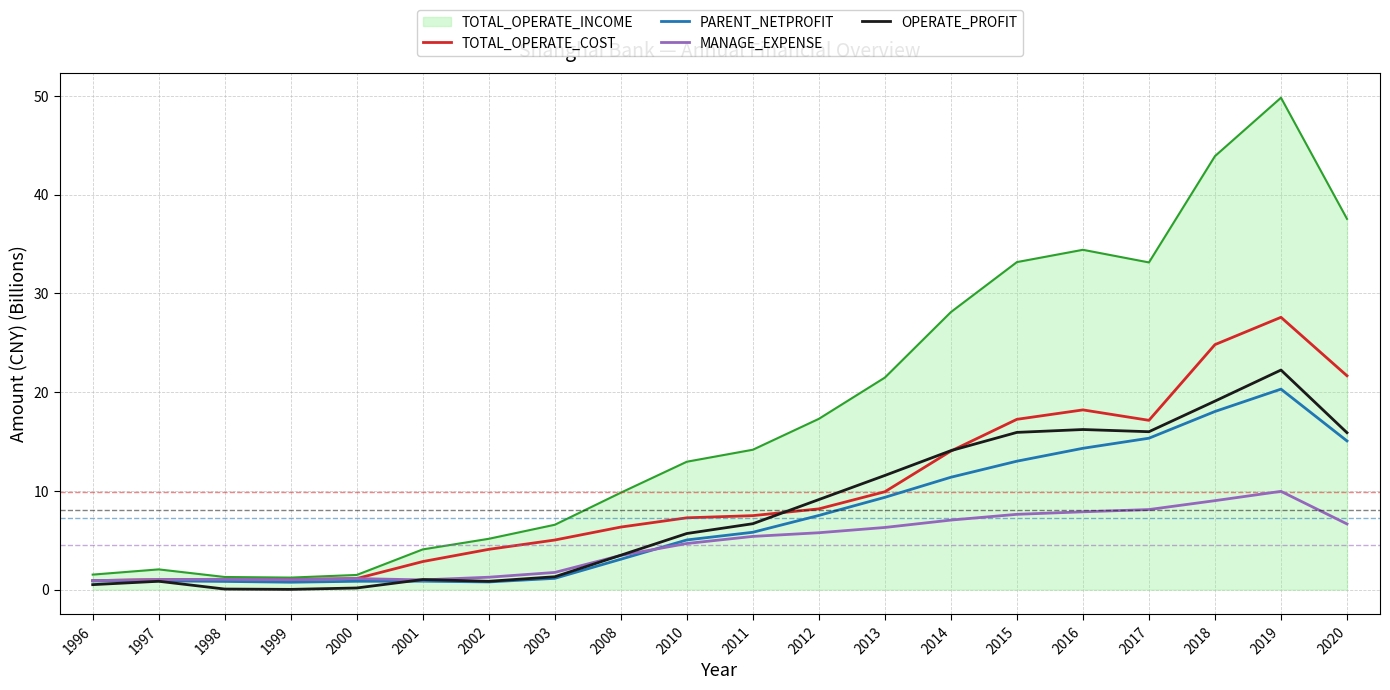

True or false: OPERATE_PROFIT has a value of 6.4 at 2012.

False